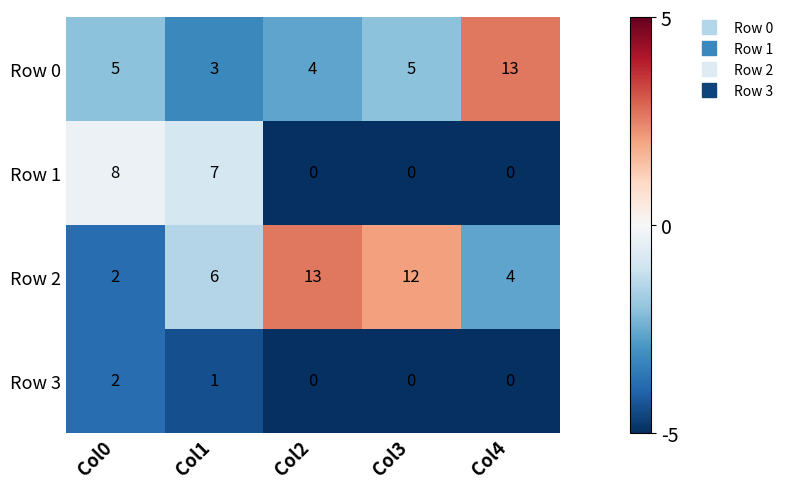

List the series in order of their overall mean, lowest first.

Row 3, Row 1, Row 0, Row 2